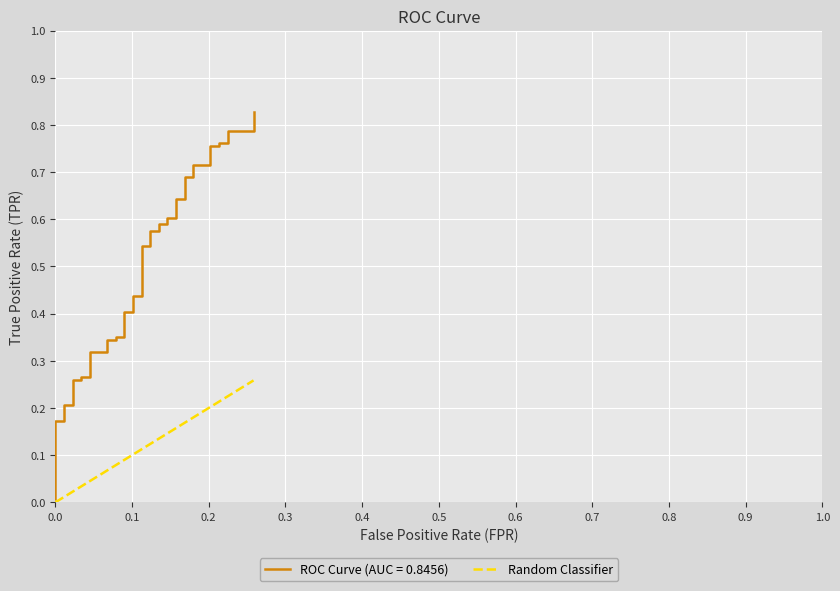

Is it true that the value at 0.4 is 0.0?

True